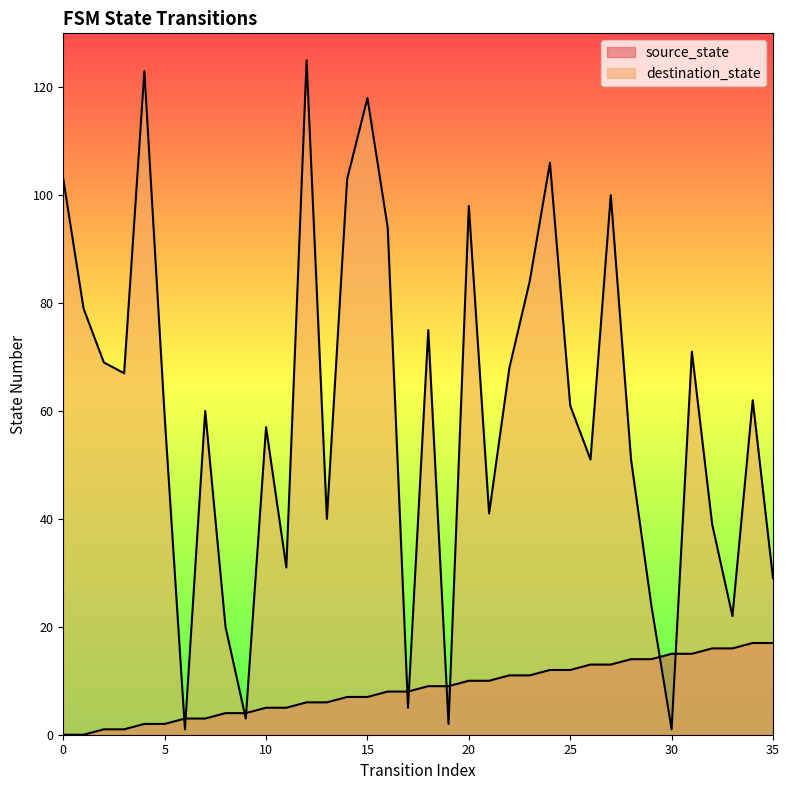

How many lines are shown in the chart?

2